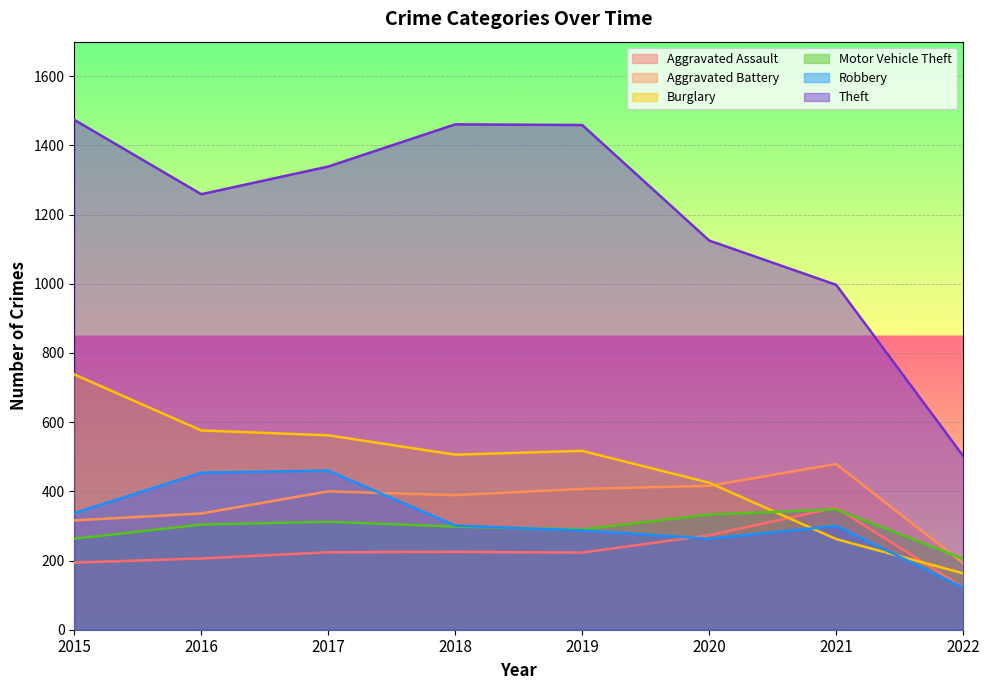

Between 2020 and 2022, which series saw the biggest shift?

Theft